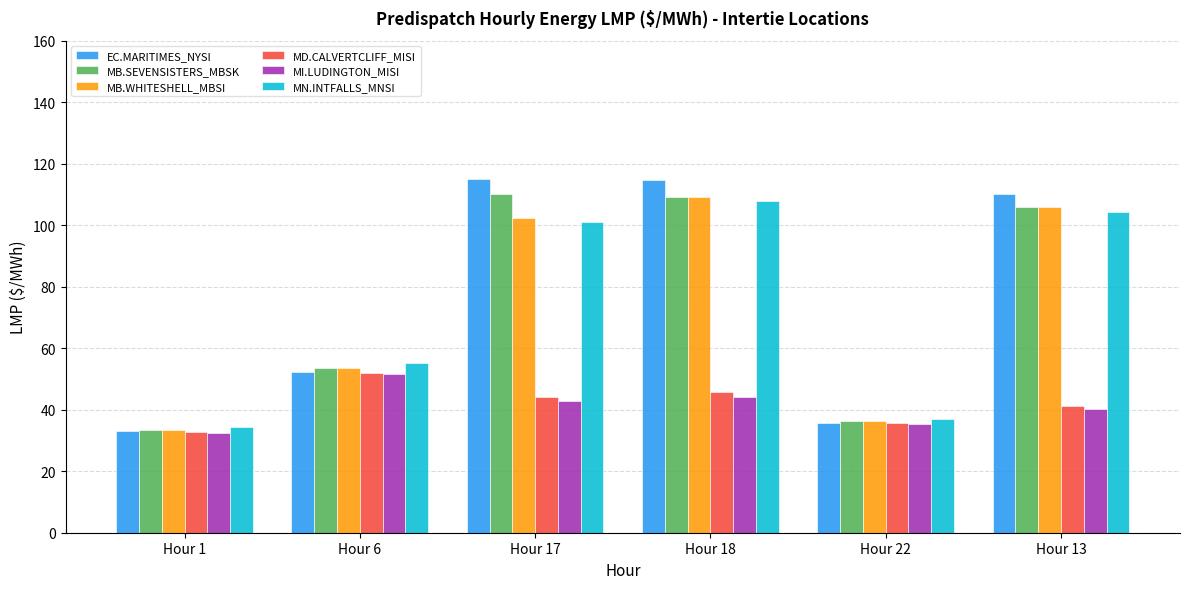

What is the sum of the MB.WHITESHELL_MBSI values at Hour 18 and Hour 22?

145.7